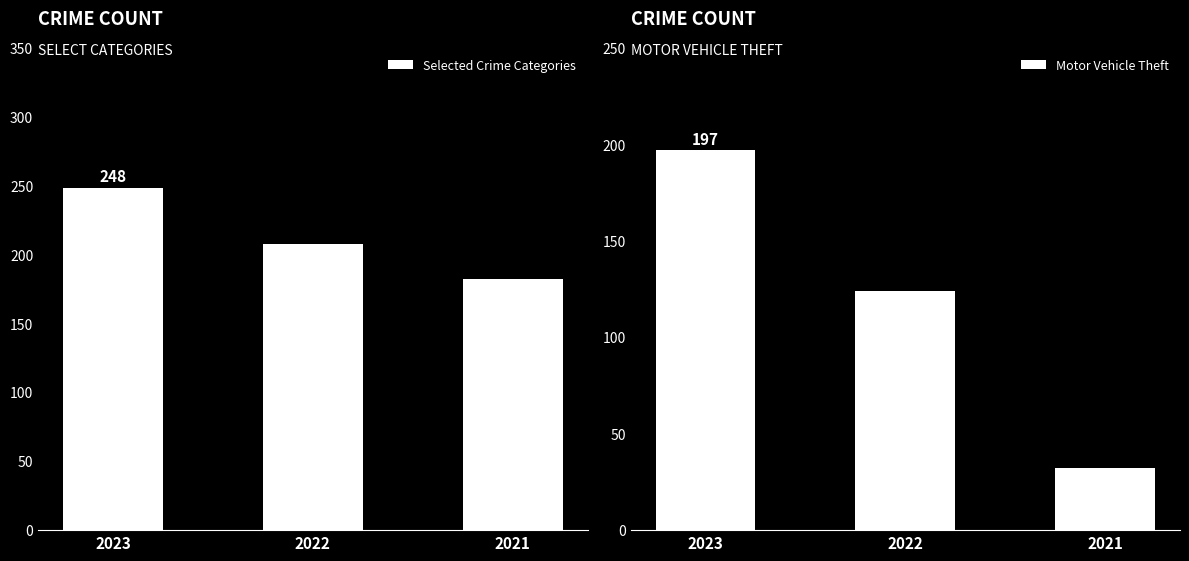

What are all the series names shown in the legend?

Selected Crime Categories, Motor Vehicle Theft